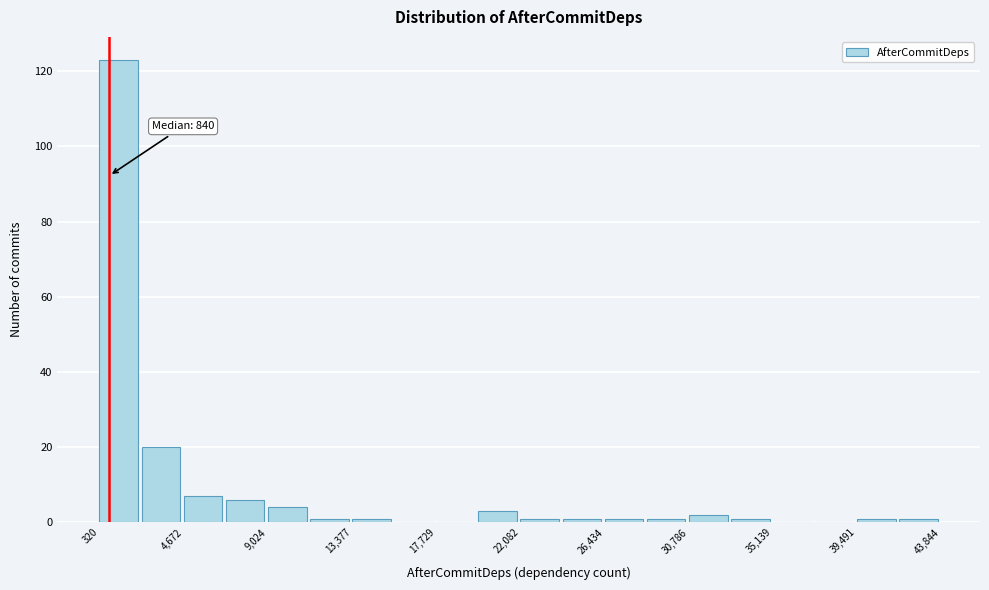

Which range on the x-axis has the tallest bar?

500 to 2500